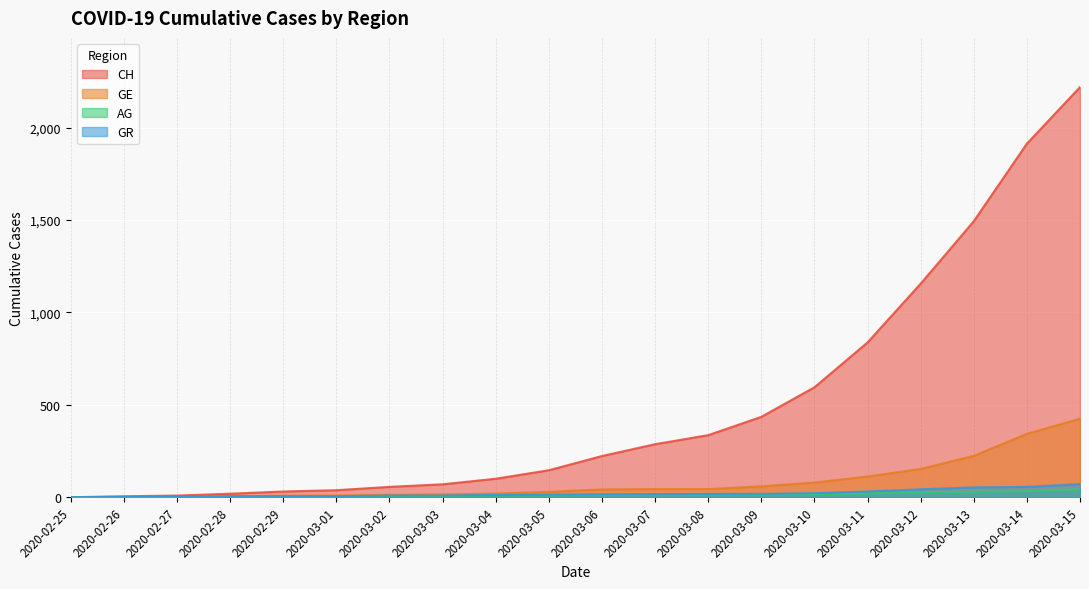

True or false: CH and AG intersect in this chart.

False